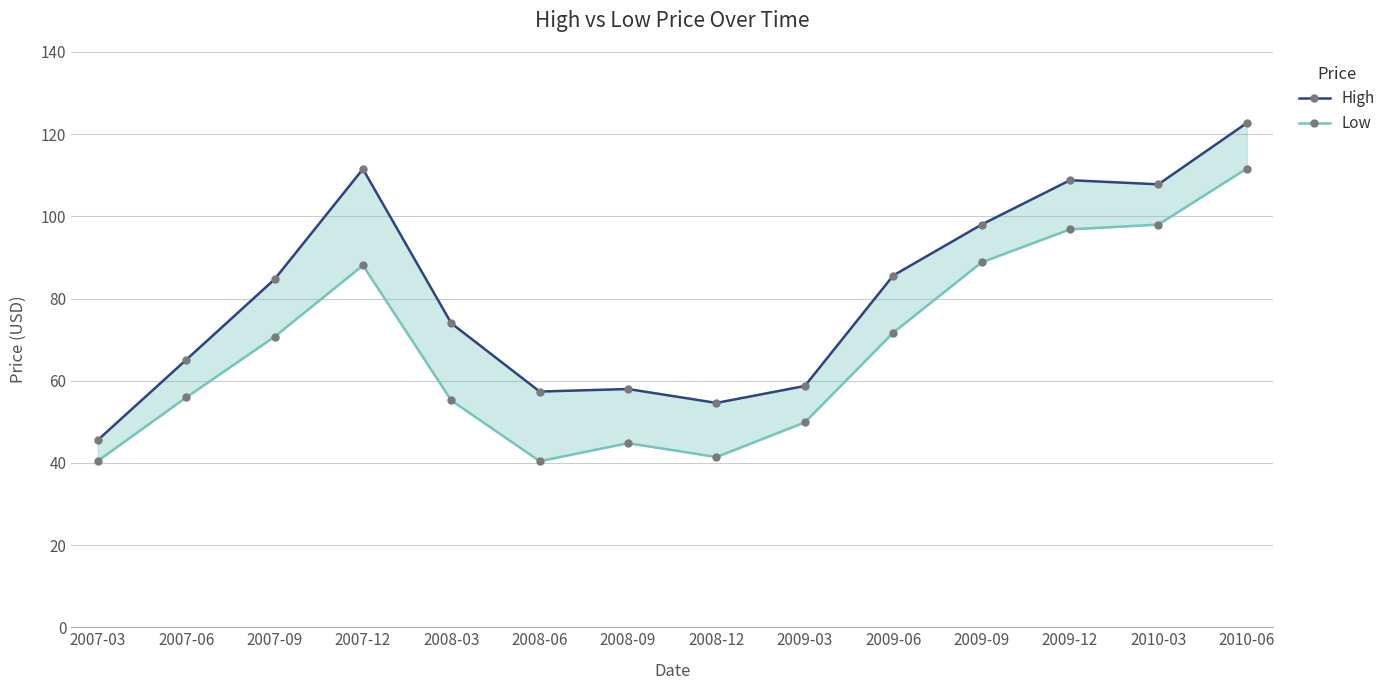

At which category is the sum across all series the highest?

2010-06